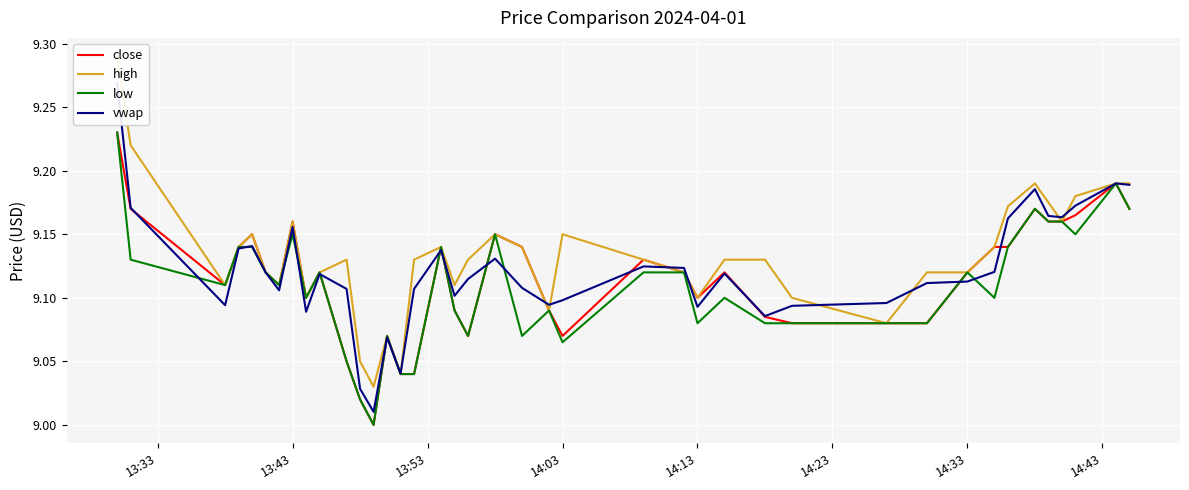

The low series shows 15.5 at 13:43. True or false?

False